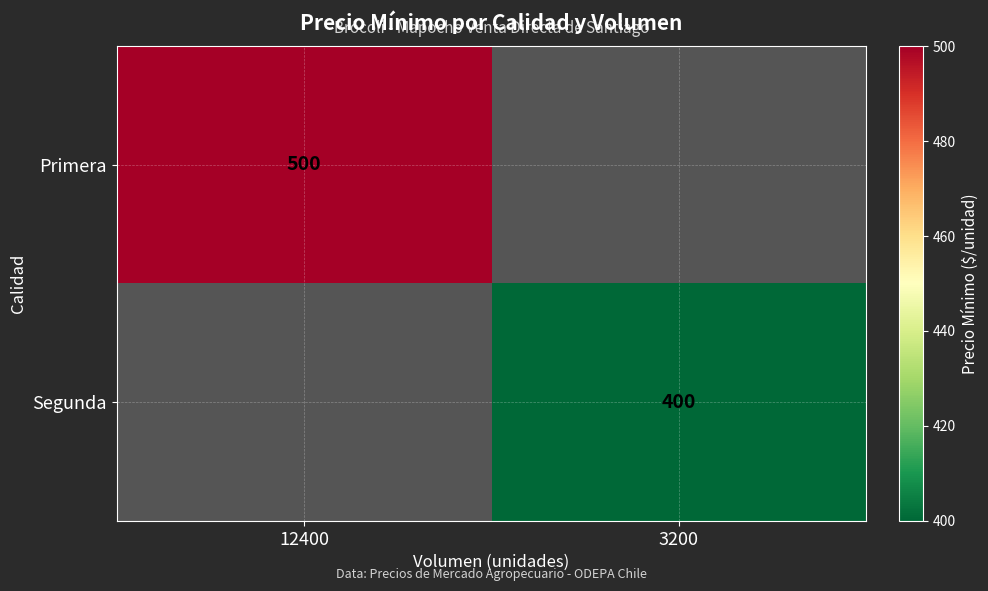

Is it true that Primera equals 500 at 12400?

True